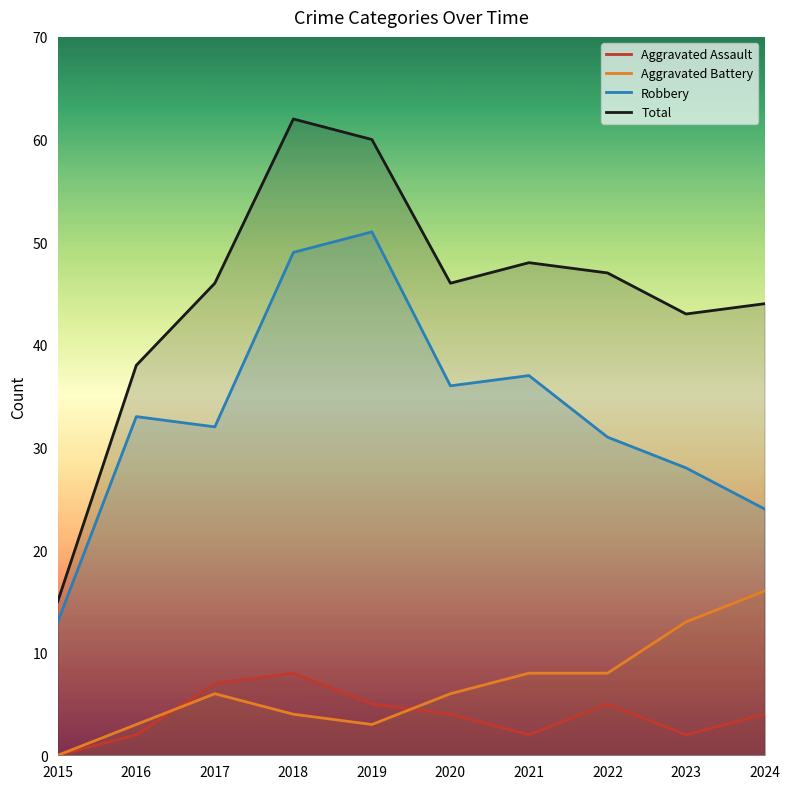

The value of Robbery at 2020 is 36. True or false?

True